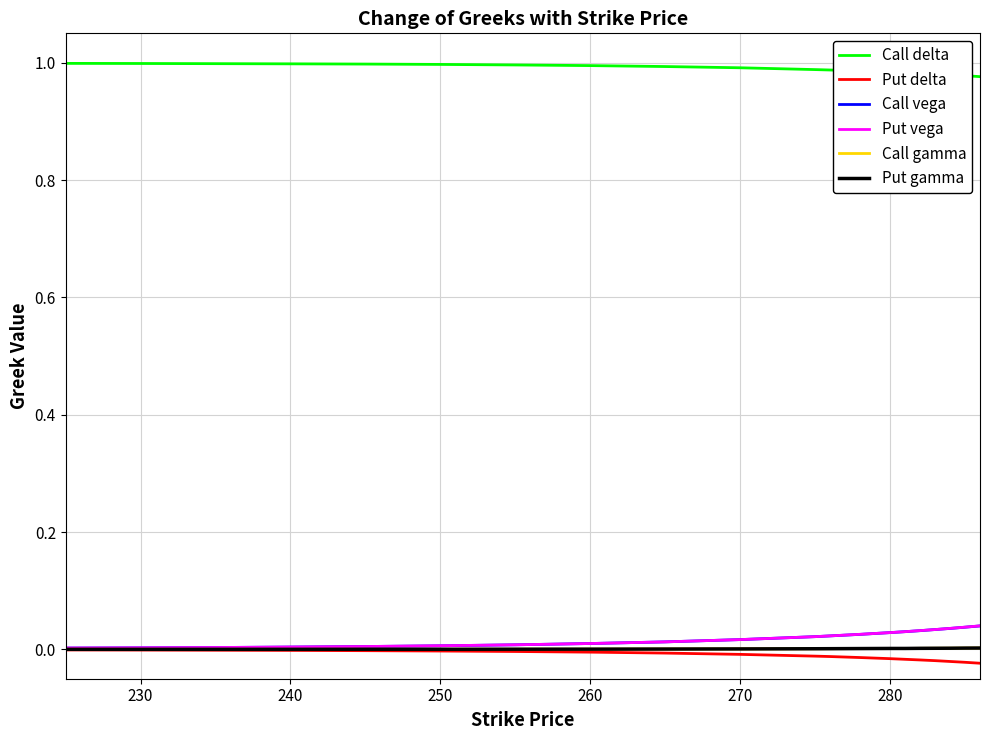

At how many categories does at least one series exceed 0?

20